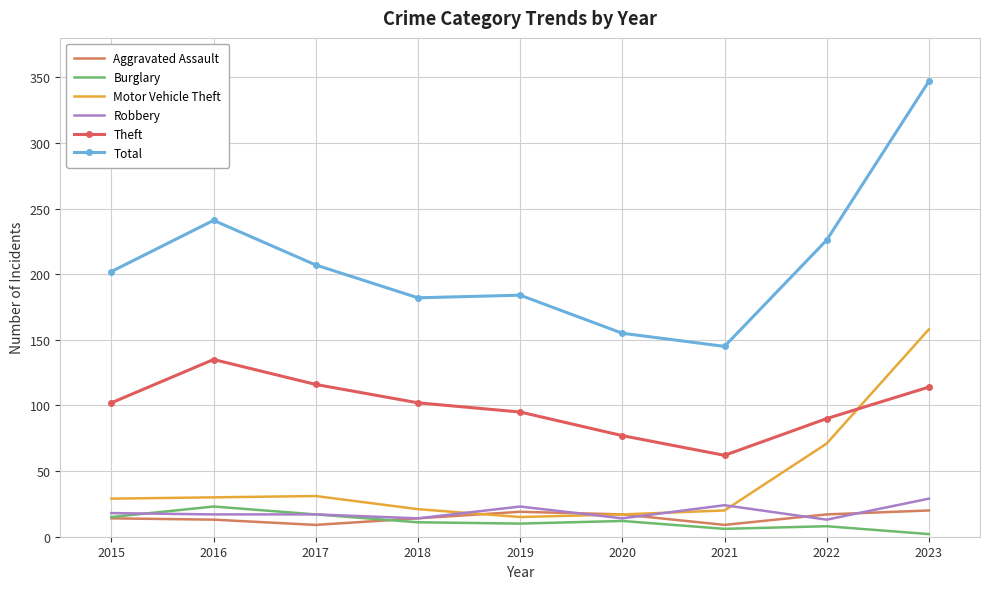

What is the maximum value for Burglary?

23